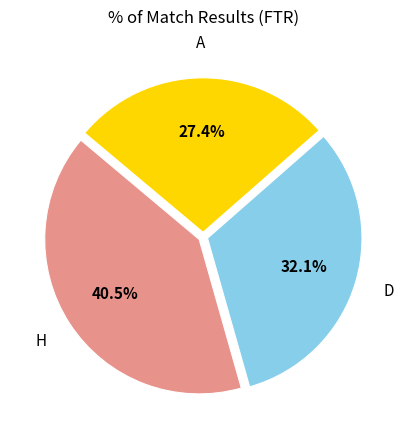

Is there any slice that represents more than half of the pie?

No